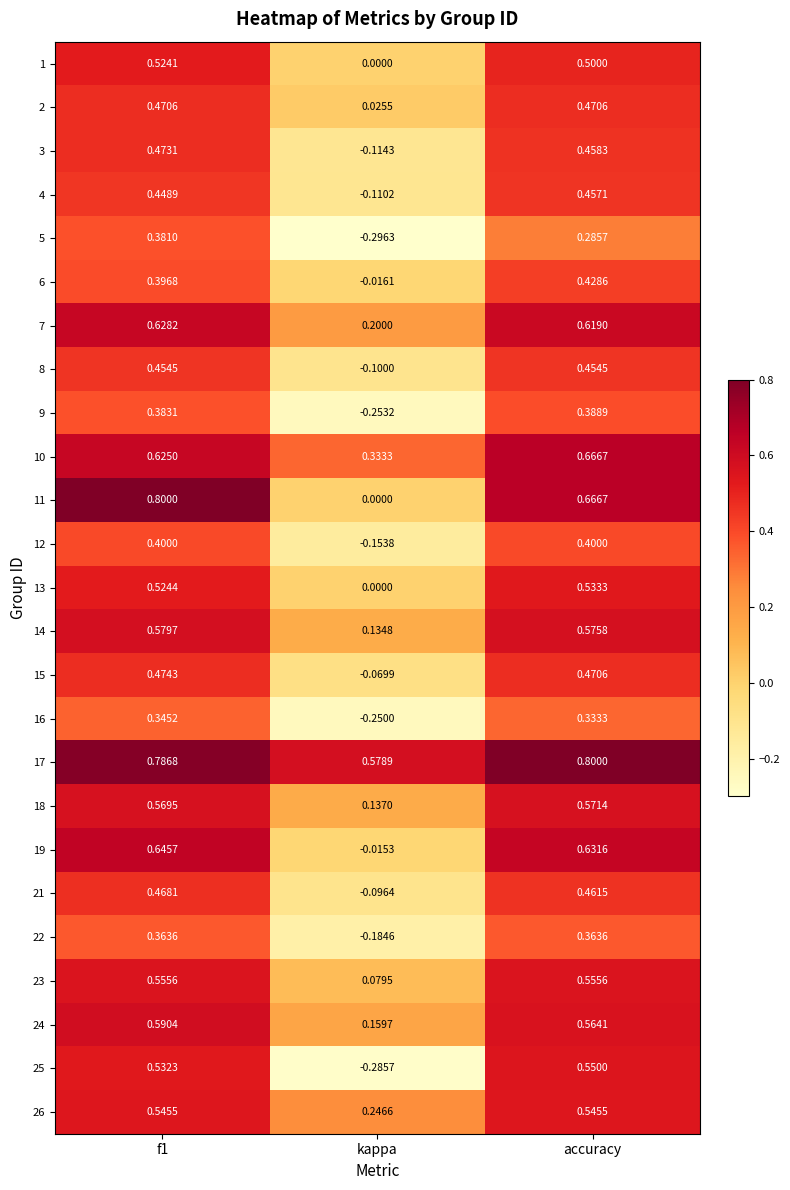

What is the total value across all series at kappa?

-0.1